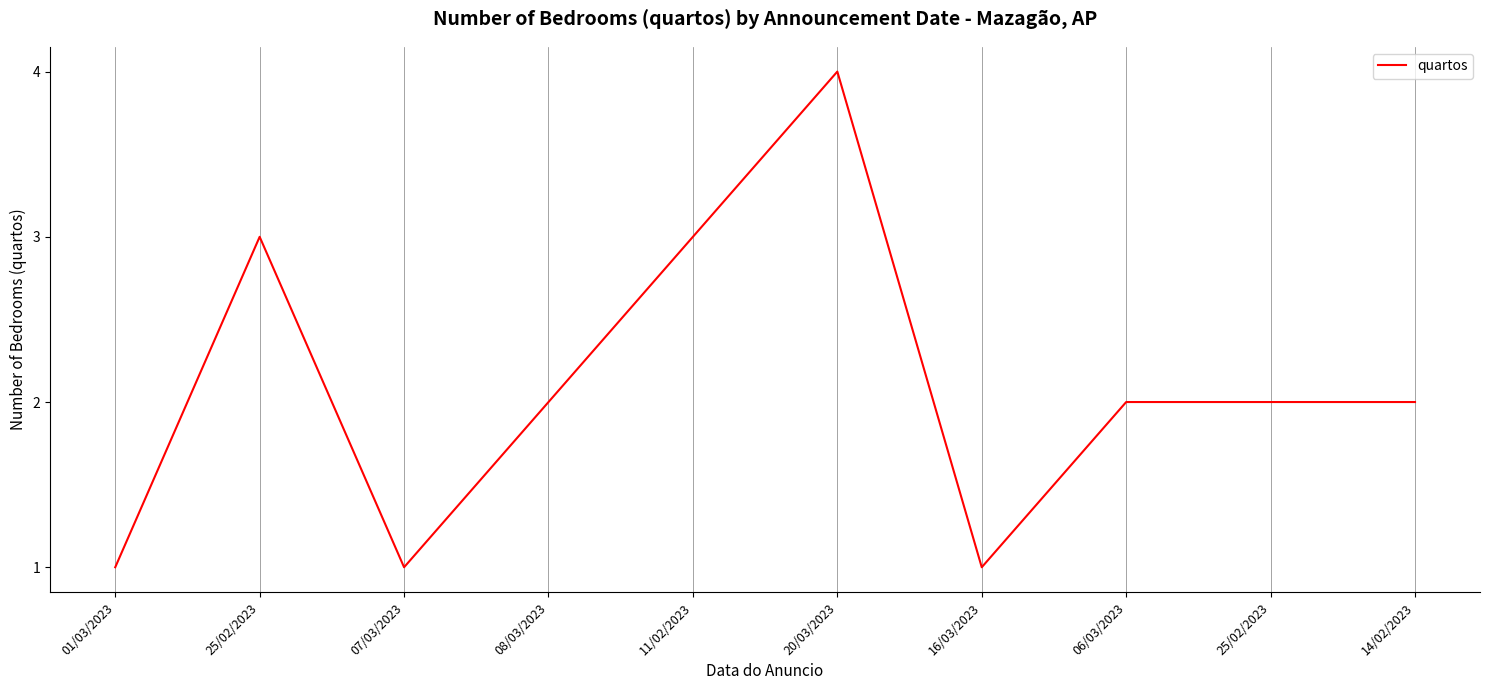

How many lines are shown in the chart?

1